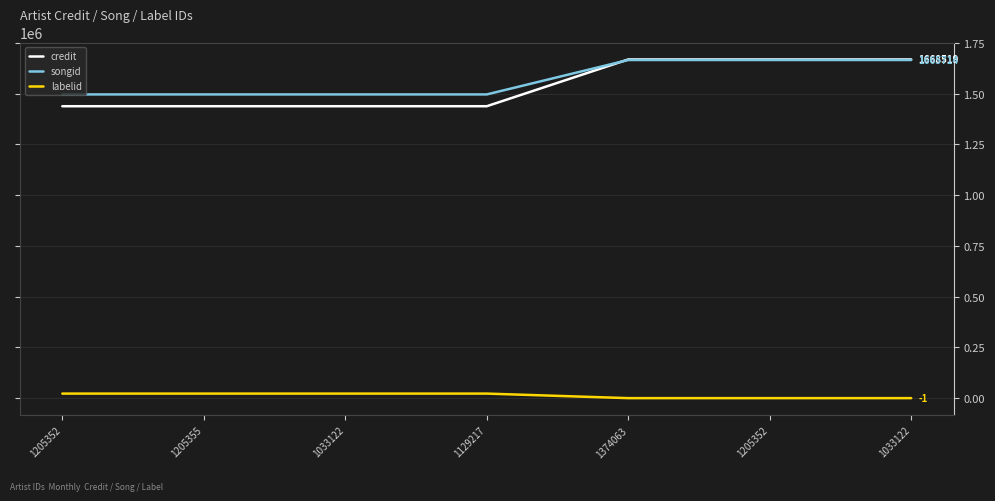

True or false: credit has a value of 1668519 at 1205352.

True